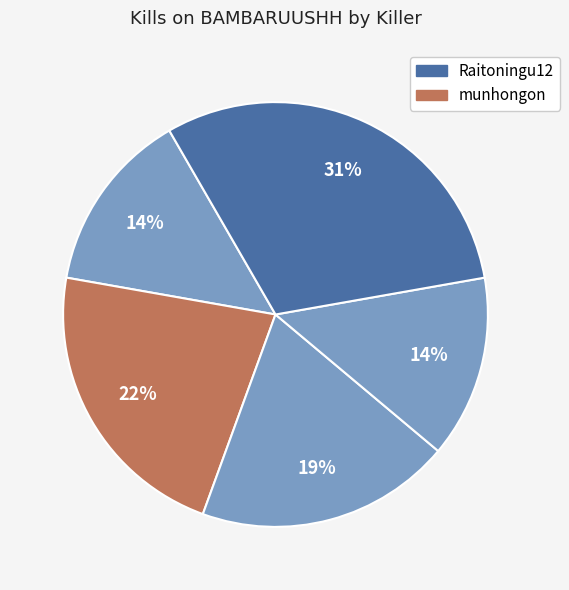

Count the number of slices in the pie.

5